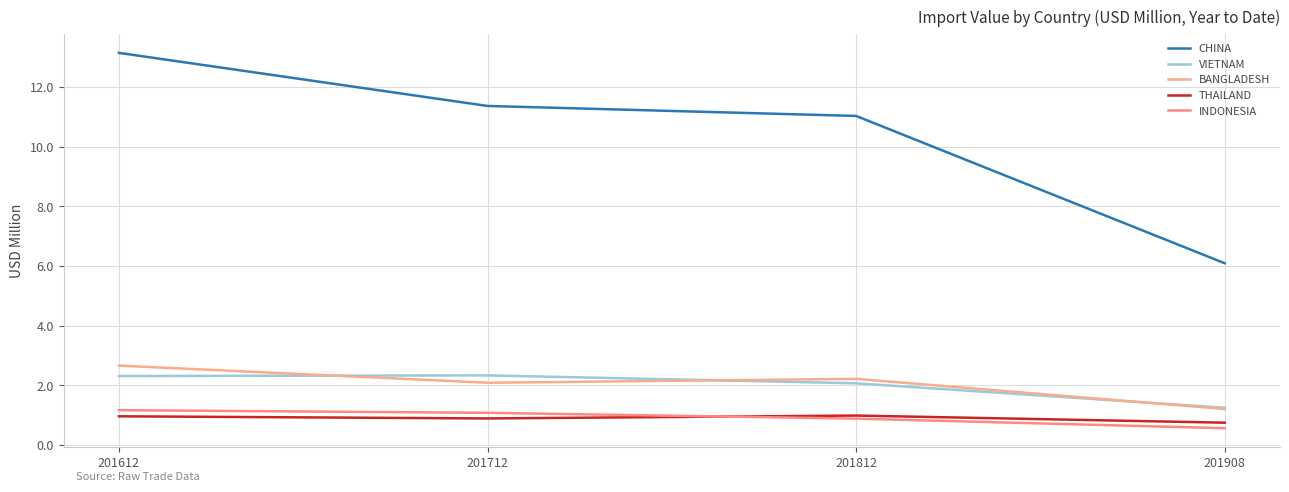

Between 201612 and 201712, which series saw the biggest shift?

CHINA